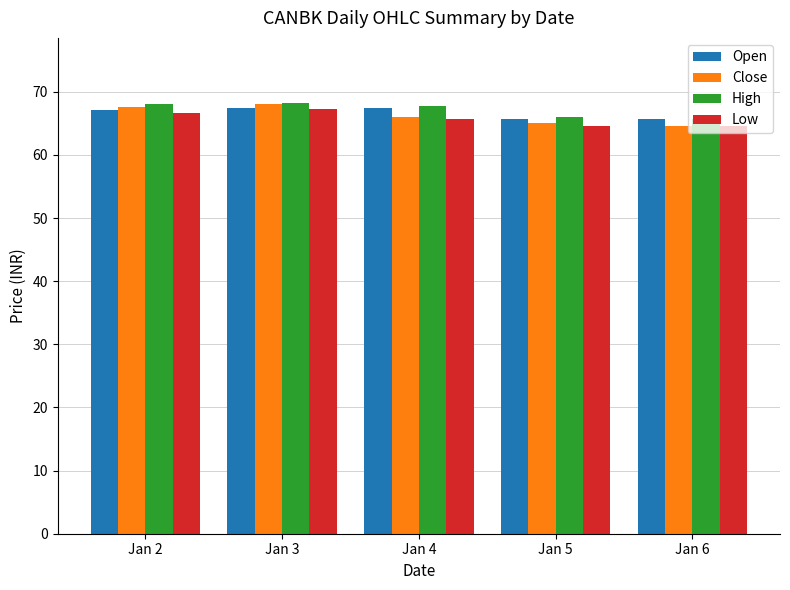

What is the sum of the Open values at Jan 3 and Jan 6?

133.1